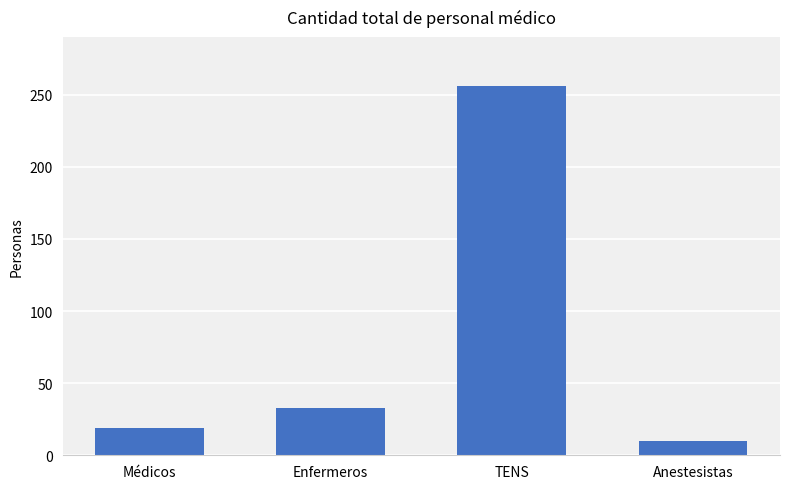

What value does the data have at TENS?

256